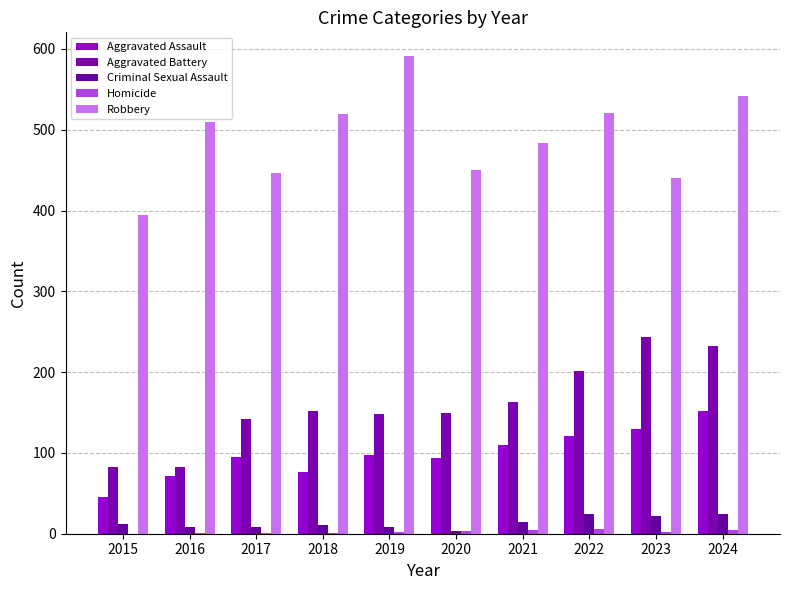

Which series has the largest total across all categories?

Robbery